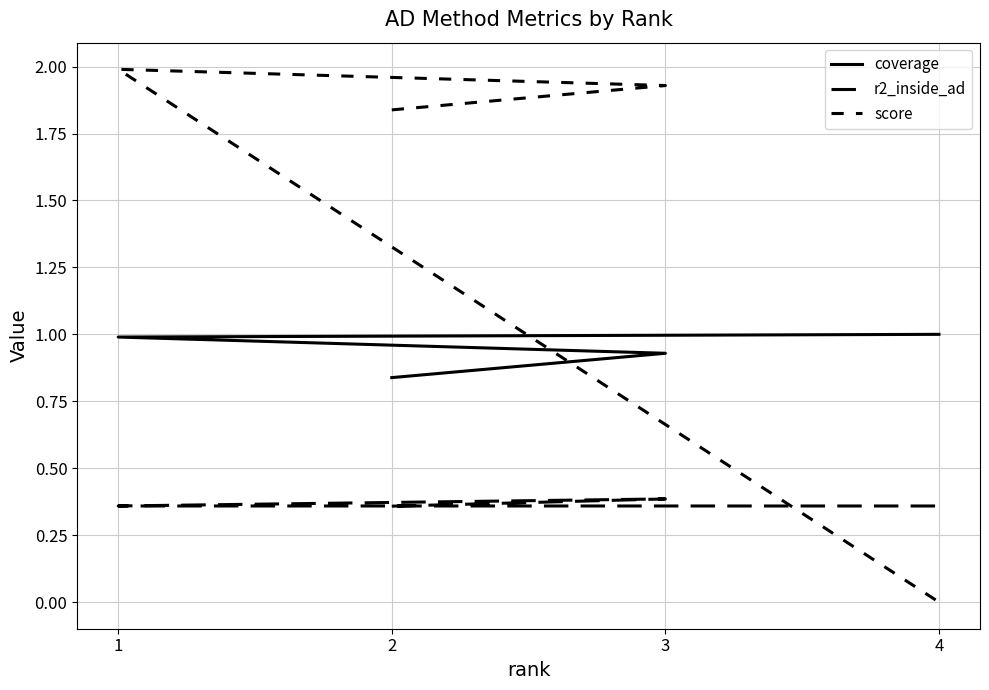

At which category does score reach its first local peak?

1